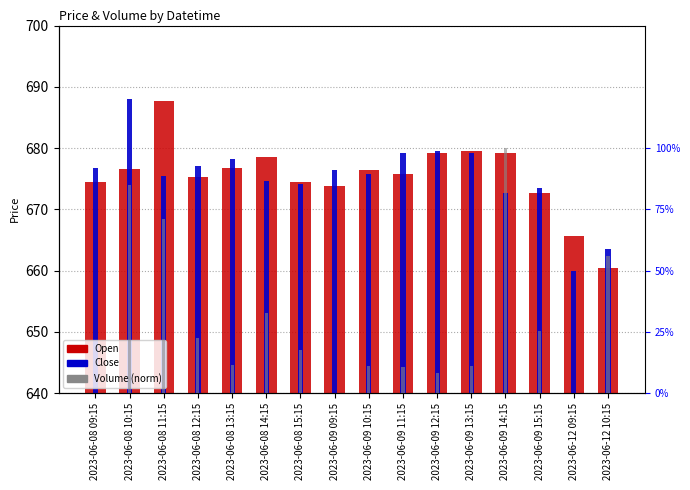

Is it true that Open equals 1106.6 at 2023-06-09 15:15?

False